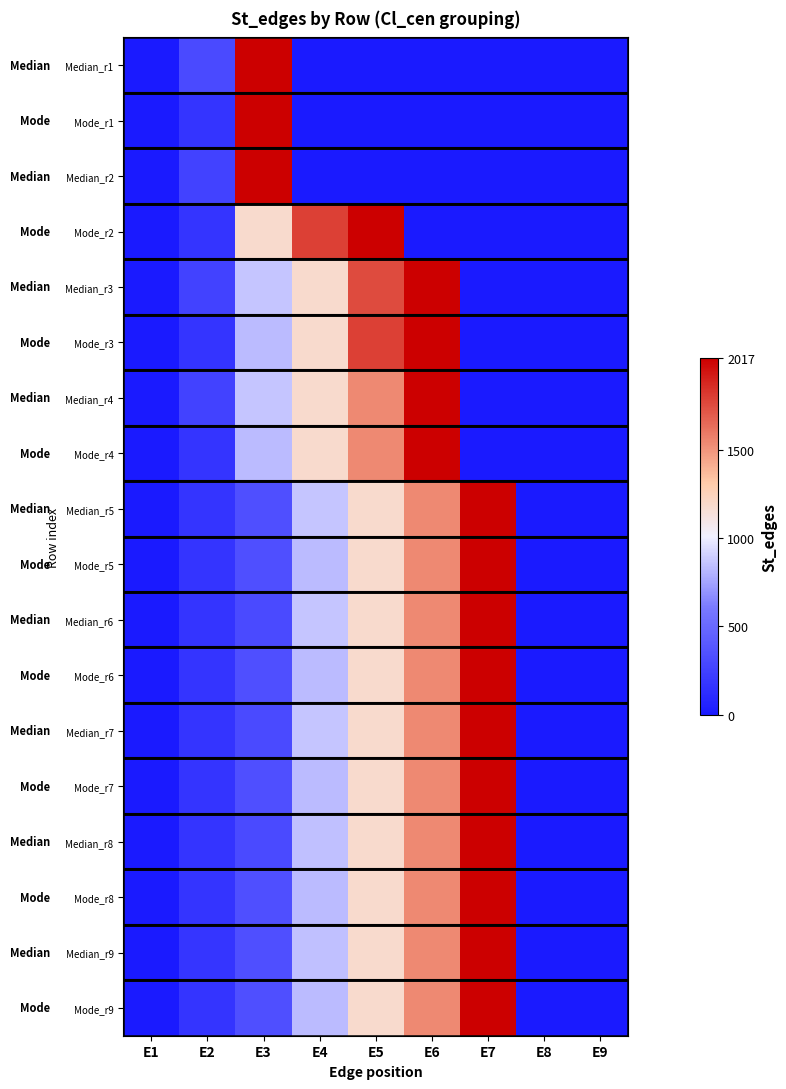

List the series in order of their peak value, lowest first.

Median_r1, Mode_r1, Median_r2, Mode_r2, Median_r3, Mode_r3, Median_r4, Mode_r4, Median_r5, Mode_r5, Median_r6, Mode_r6, Median_r7, Mode_r7, Median_r8, Mode_r8, Median_r9, Mode_r9